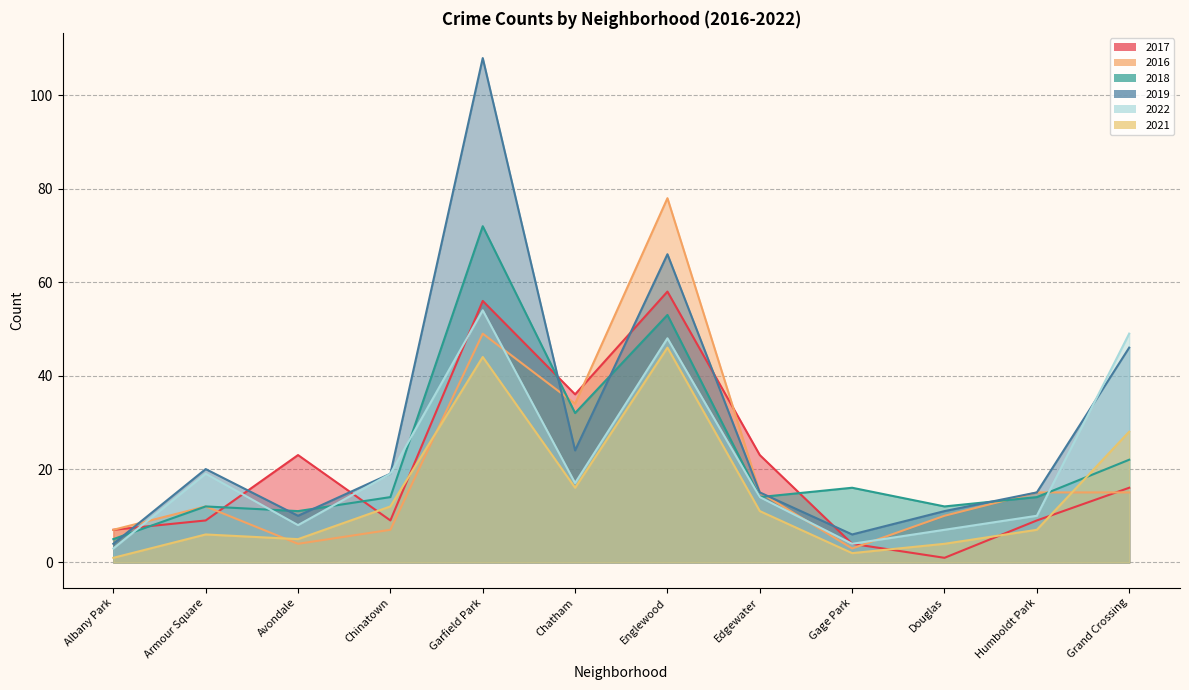

How many lines are shown in the chart?

6